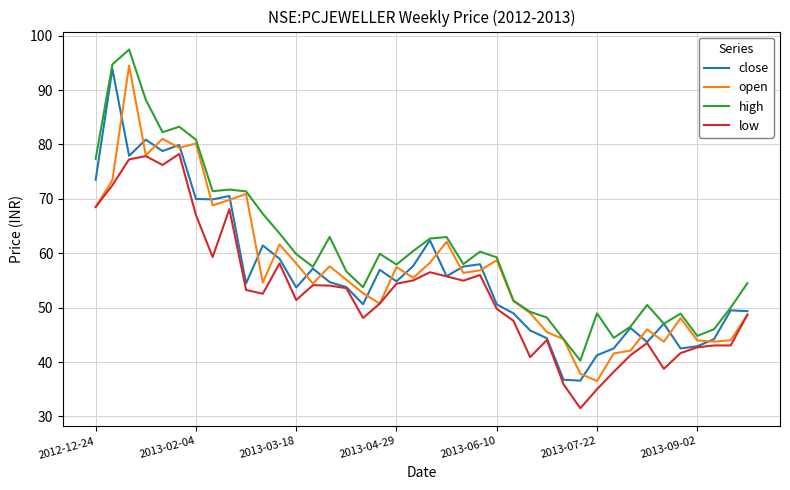

What is the minimum value shown in the chart?

31.5